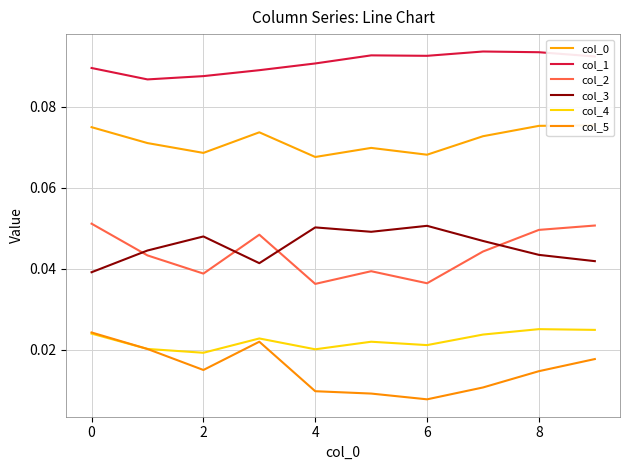

Is the value of col_2 at 2 greater than the value of col_1 at 4?

No